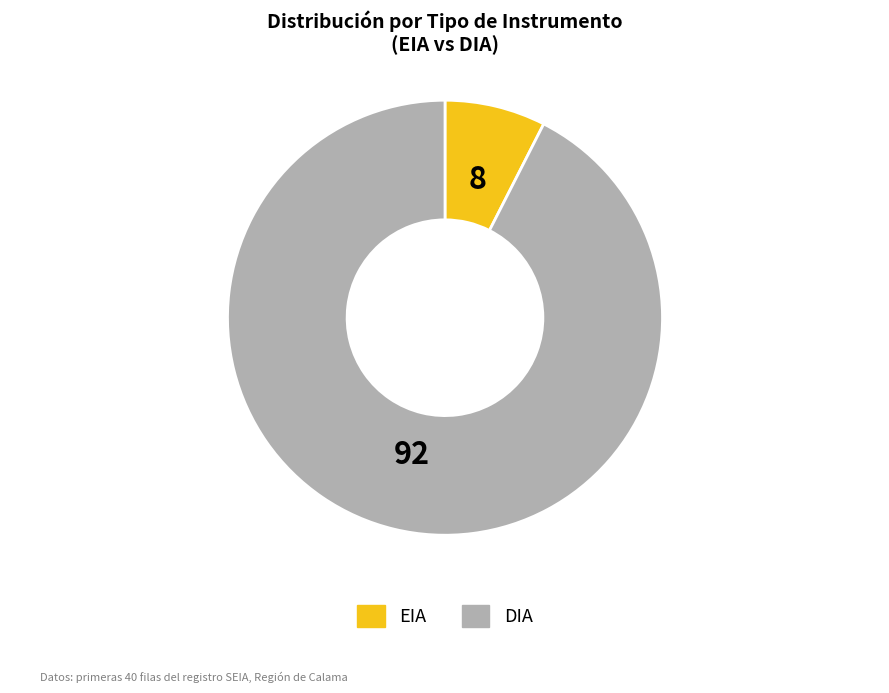

Which has a higher value, DIA or EIA?

DIA